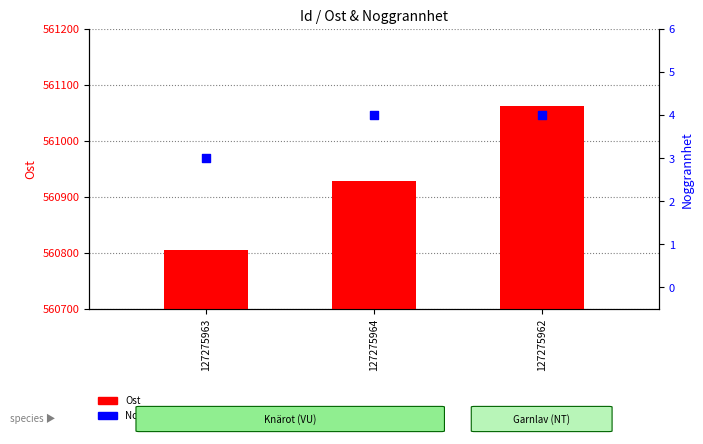

Which series contains the highest Y value?

Ost